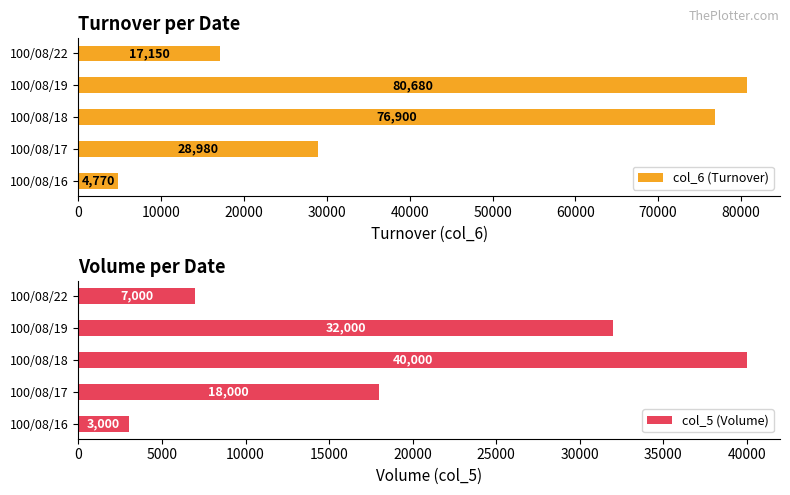

Does the chart contain stacked bars?

No